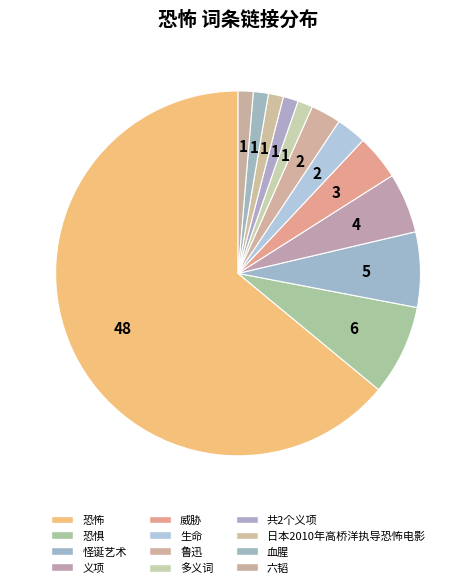

How many segments does this pie chart have?

12